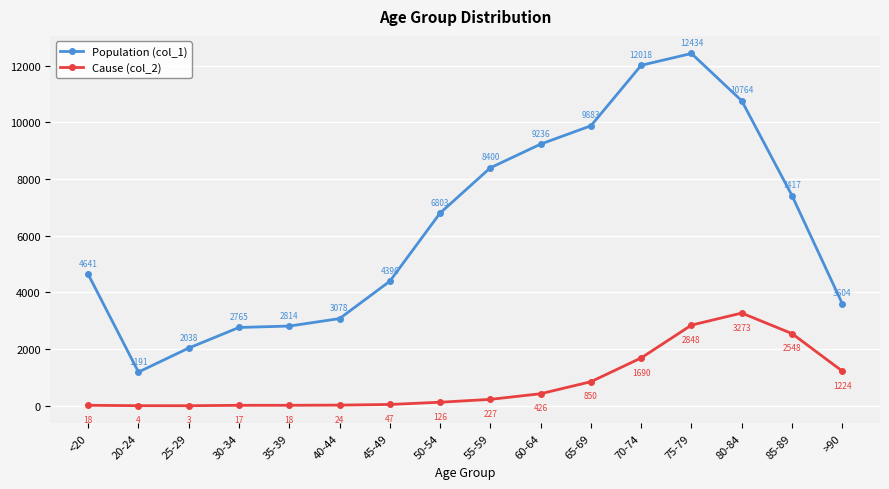

Rank the categories by Population (col_1) value from highest to lowest.

75-79, 70-74, 80-84, 65-69, 60-64, 55-59, 85-89, 50-54, <20, 45-49, >90, 40-44, 35-39, 30-34, 25-29, 20-24